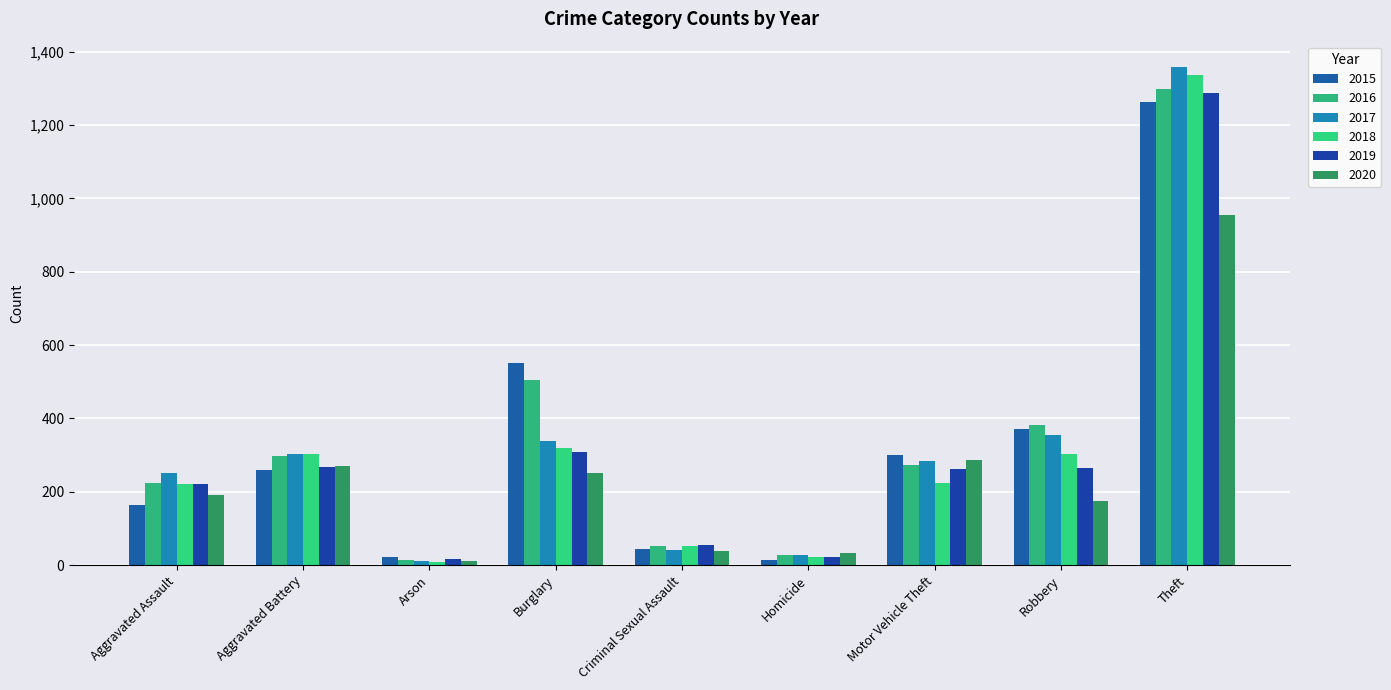

Are the bars horizontal?

No